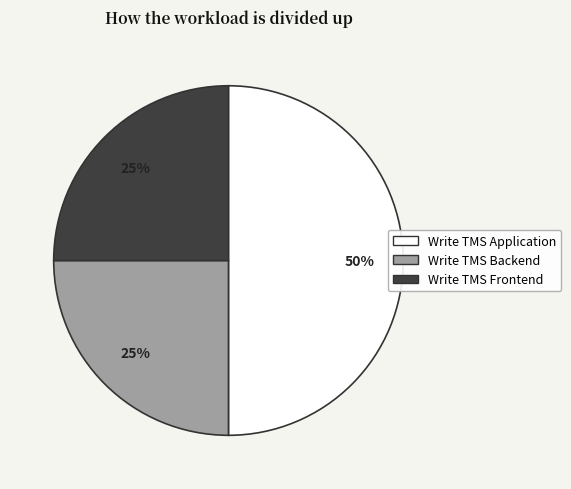

To the nearest percent, what percentage of the pie is Write TMS Application?

50%